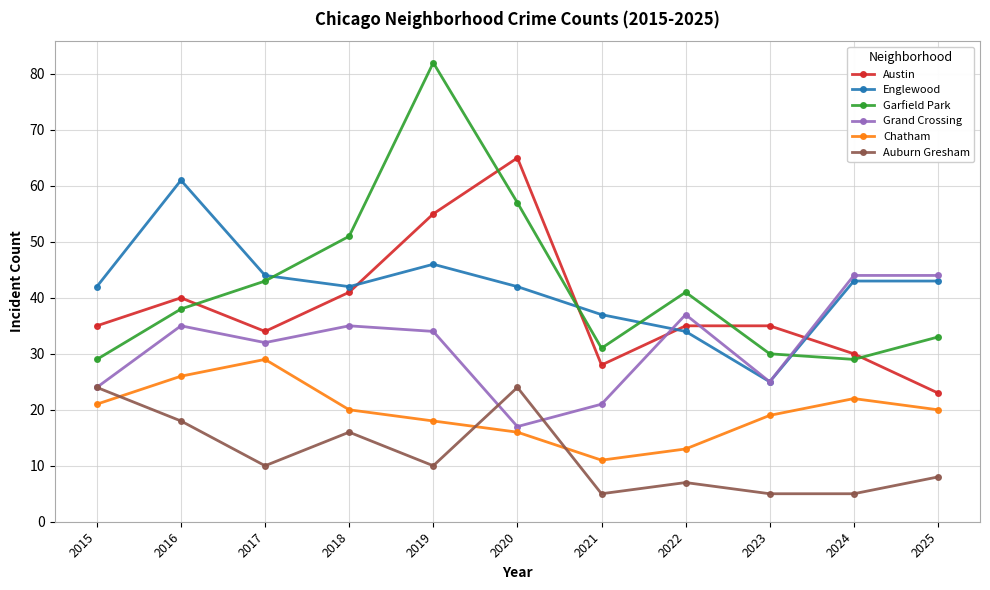

The value of Grand Crossing at 2018 is 11. True or false?

False